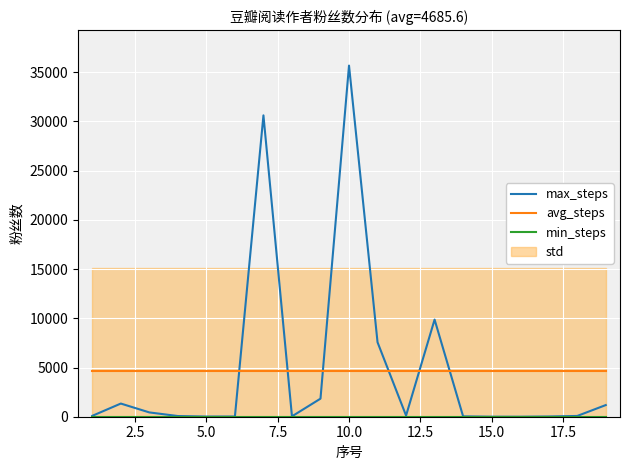

True or false: max_steps and avg_steps cross at least once.

True